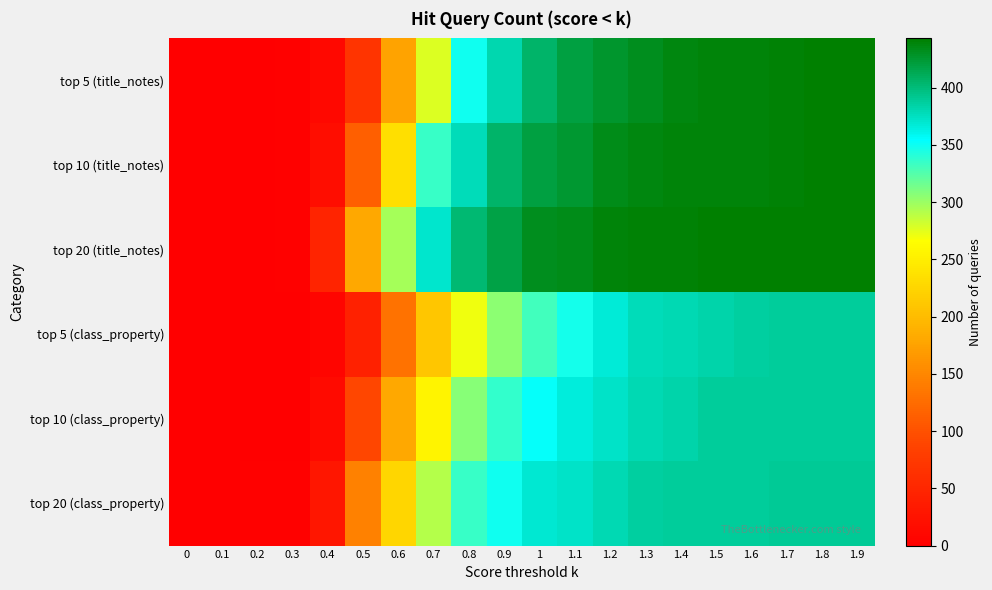

Rank the series by their maximum value, from highest to lowest.

top 10 (title_notes), top 20 (title_notes), top 5 (title_notes), top 20 (class_property), top 5 (class_property), top 10 (class_property)